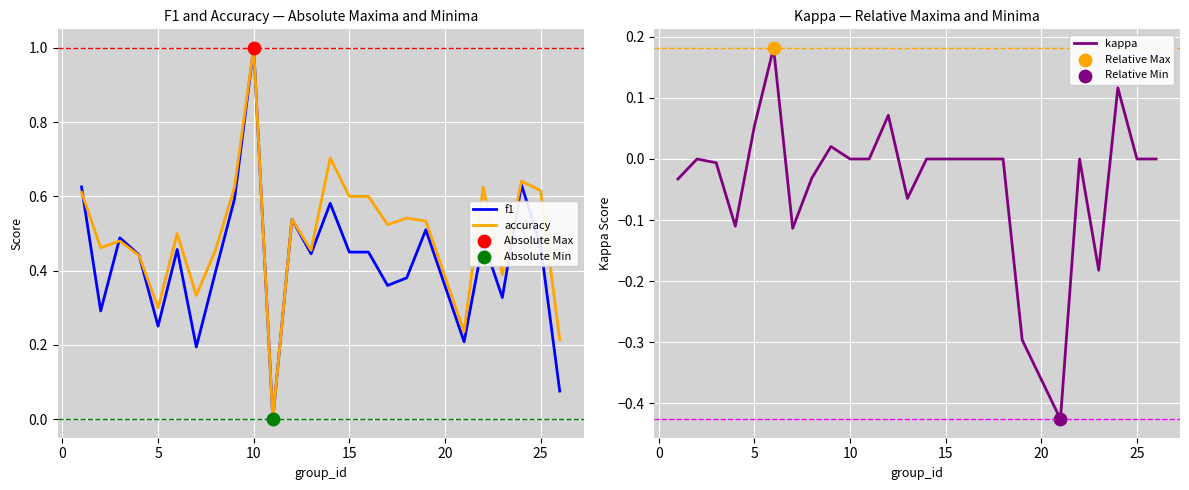

Which series has the largest total across all categories?

accuracy